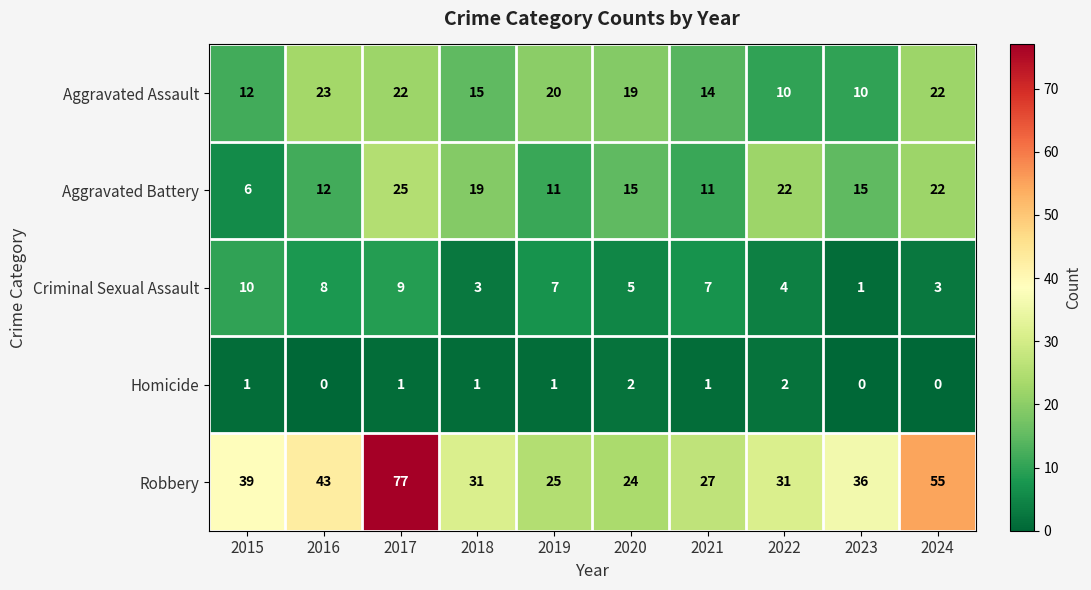

Count the number of data series in this chart.

5